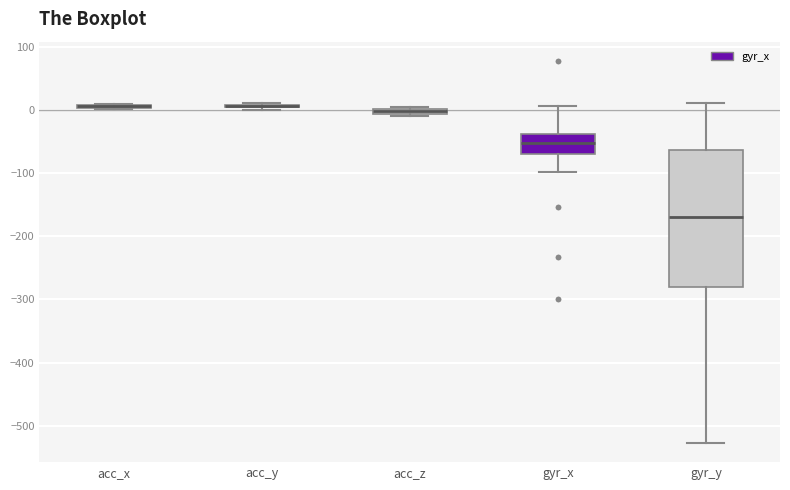

Comparing the boxes themselves (not the whiskers), which one is the tallest?

gyr_y